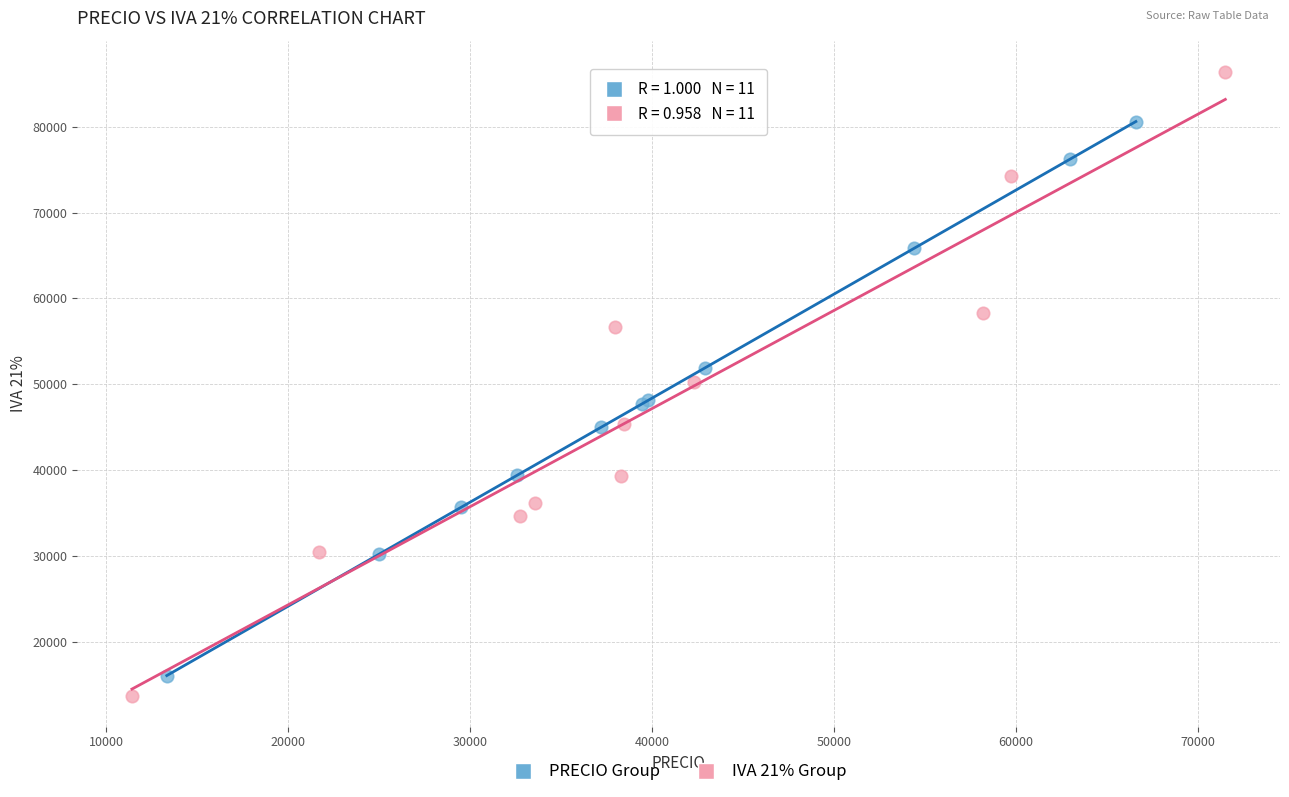

Which series has the widest spread of Y values?

IVA 21% Group